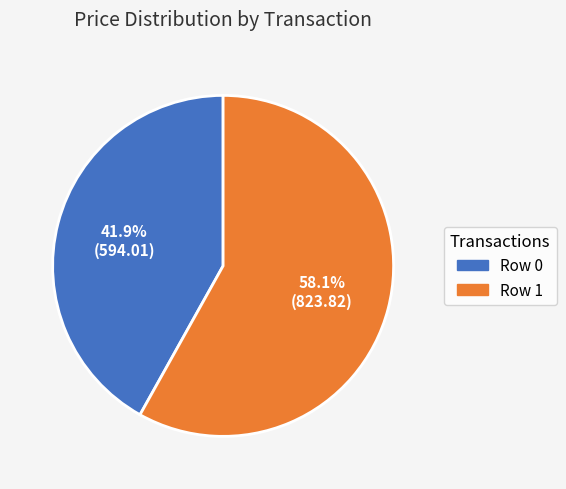

True or false: Row 0 accounts for 42% of the total.

True